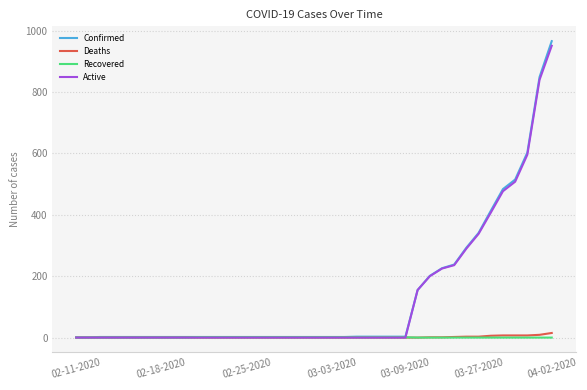

What is the maximum value shown in the chart?

966